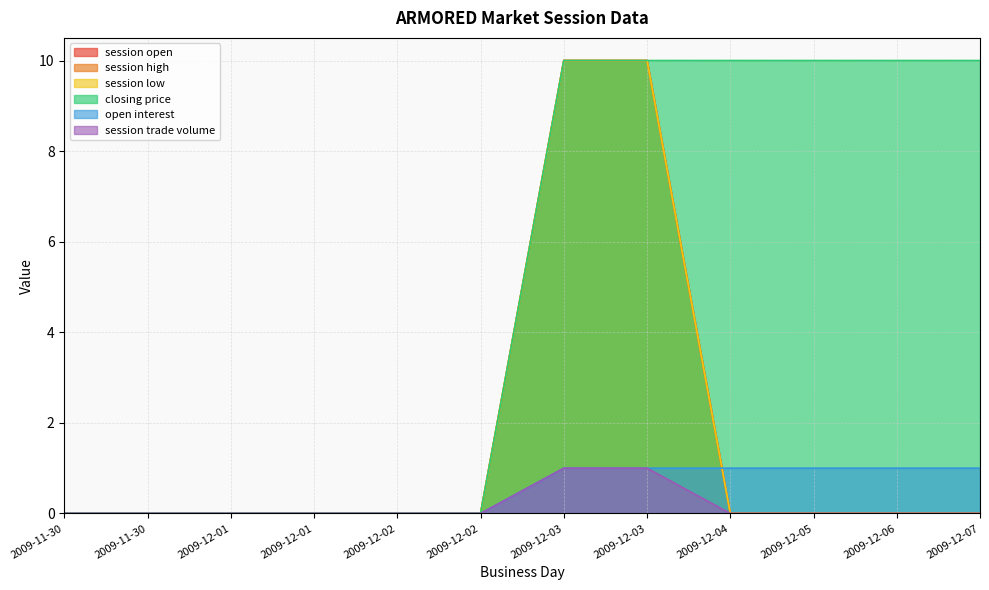

What is the average value of the session high series?

2